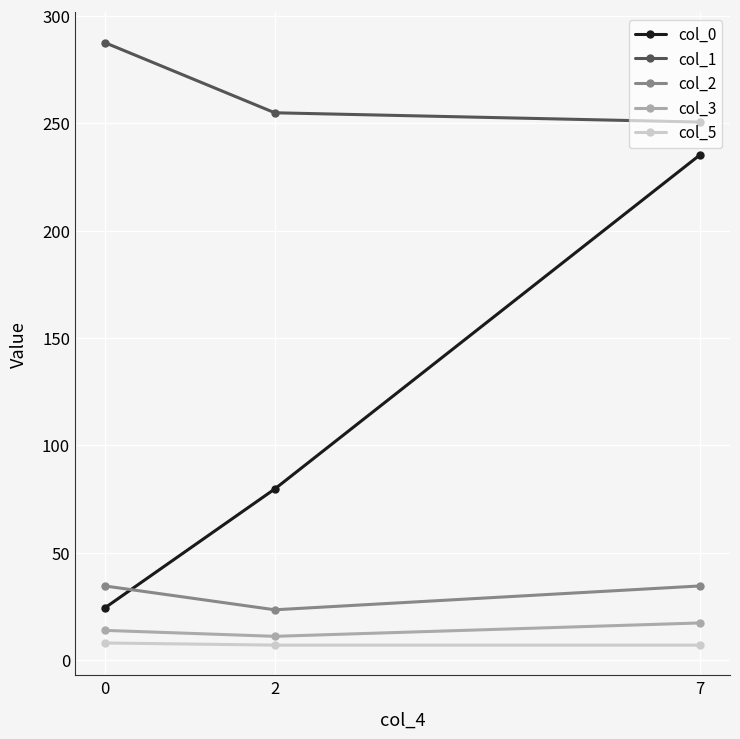

At which label does col_0 first exceed 79?

2